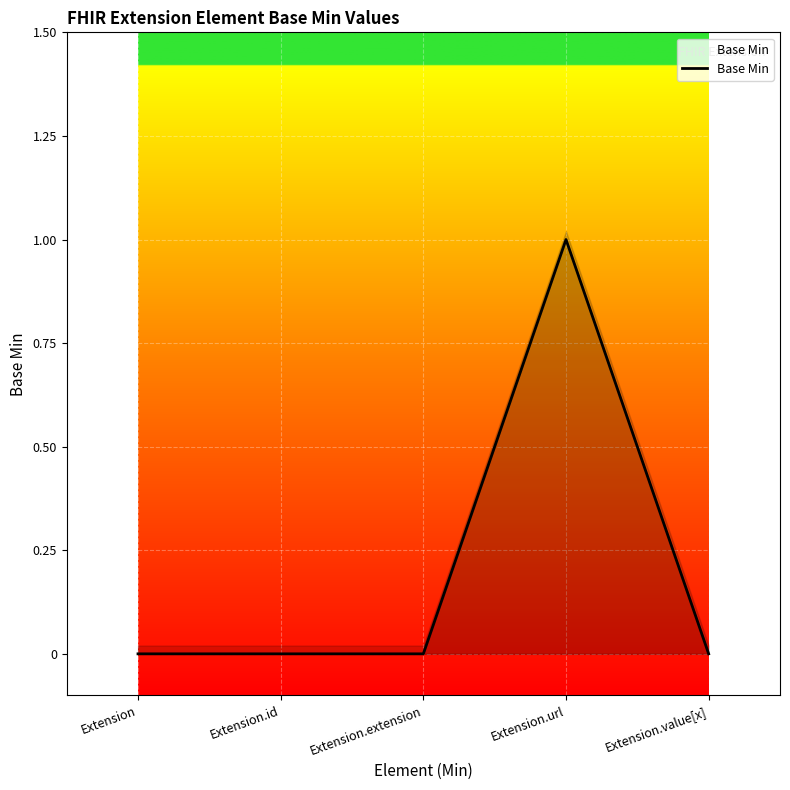

What is the difference between the values at Extension.extension and Extension.url?

1